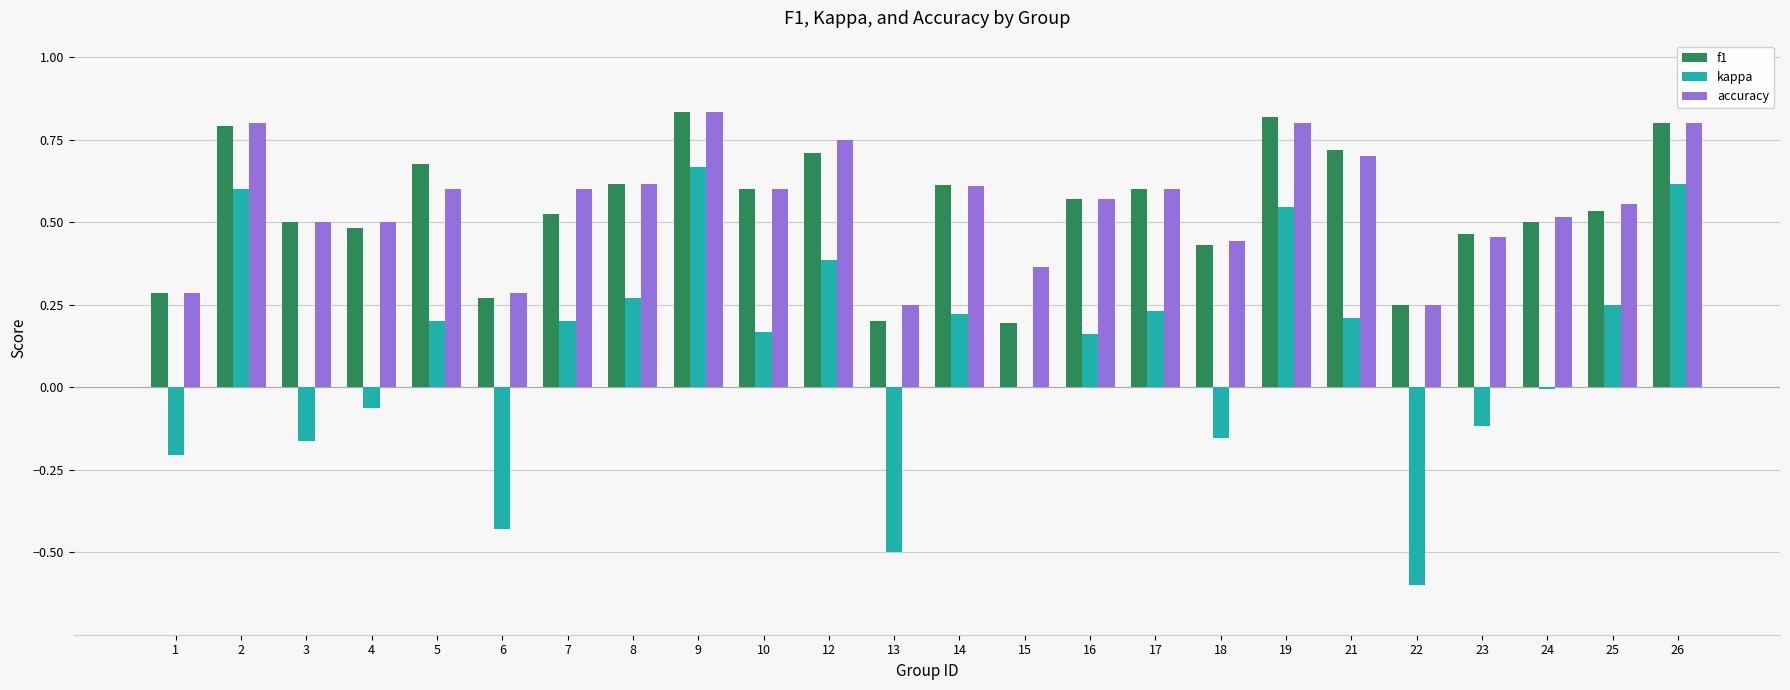

Is it true that f1 equals 0.6 at 17?

True